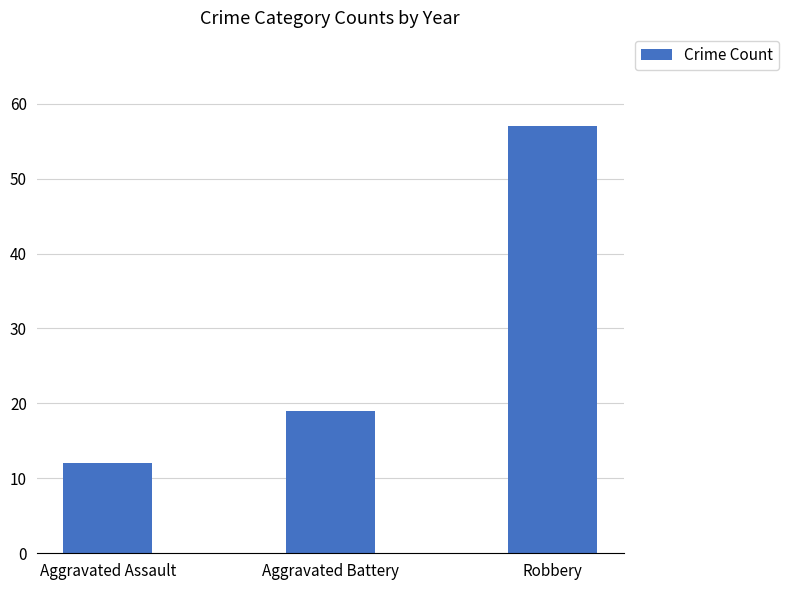

How many bars are there in total?

3